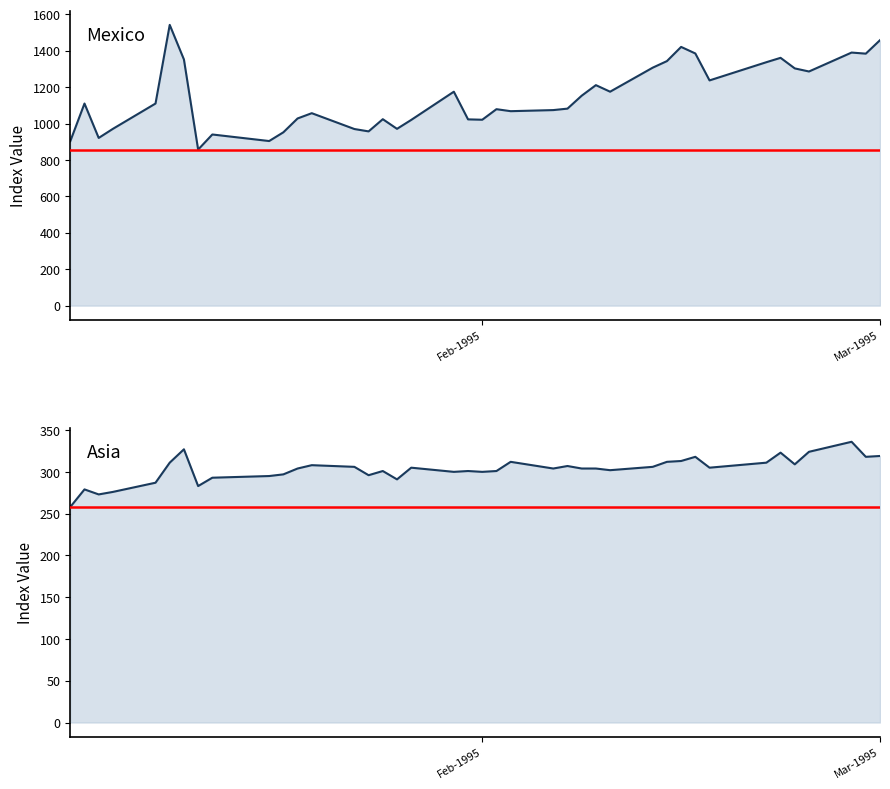

What is the difference between the second highest and minimum values in the Asia series?

69